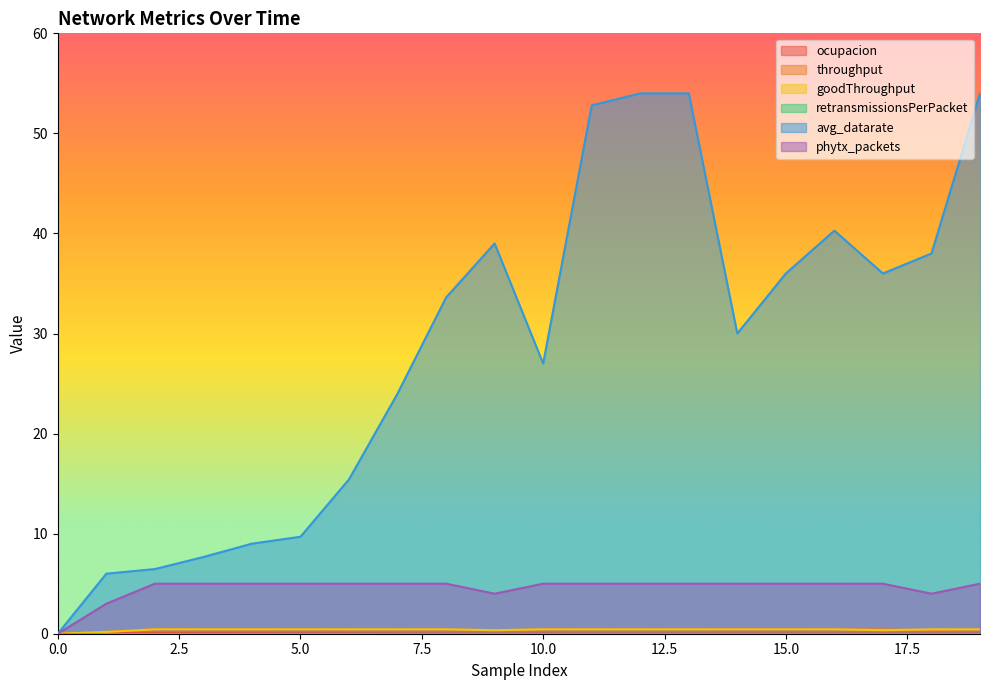

Is the value of goodThroughput at 3 greater than the value of throughput at 19?

No